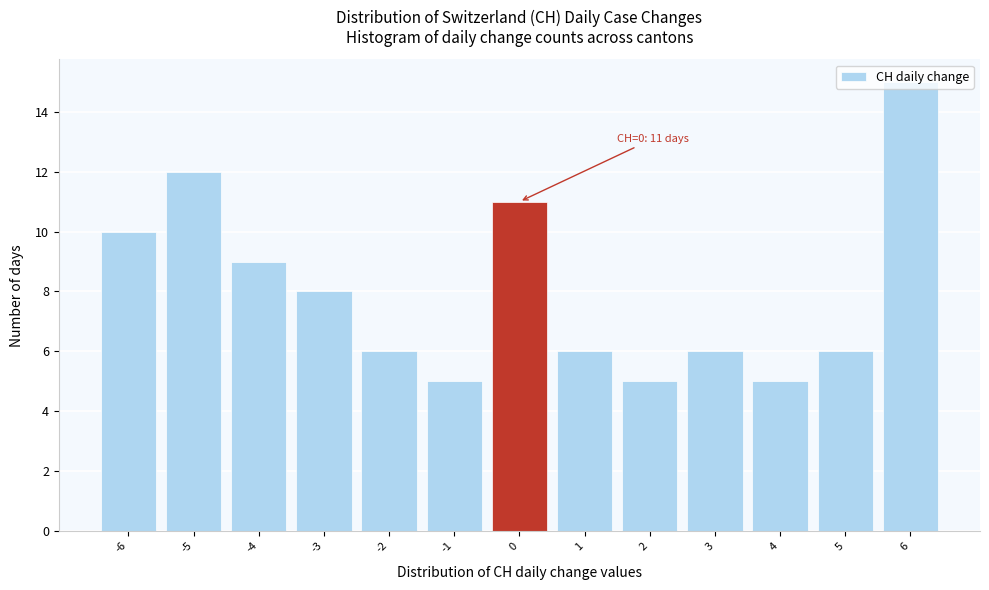

Which range on the x-axis has the tallest bar?

5.5 to 6.5